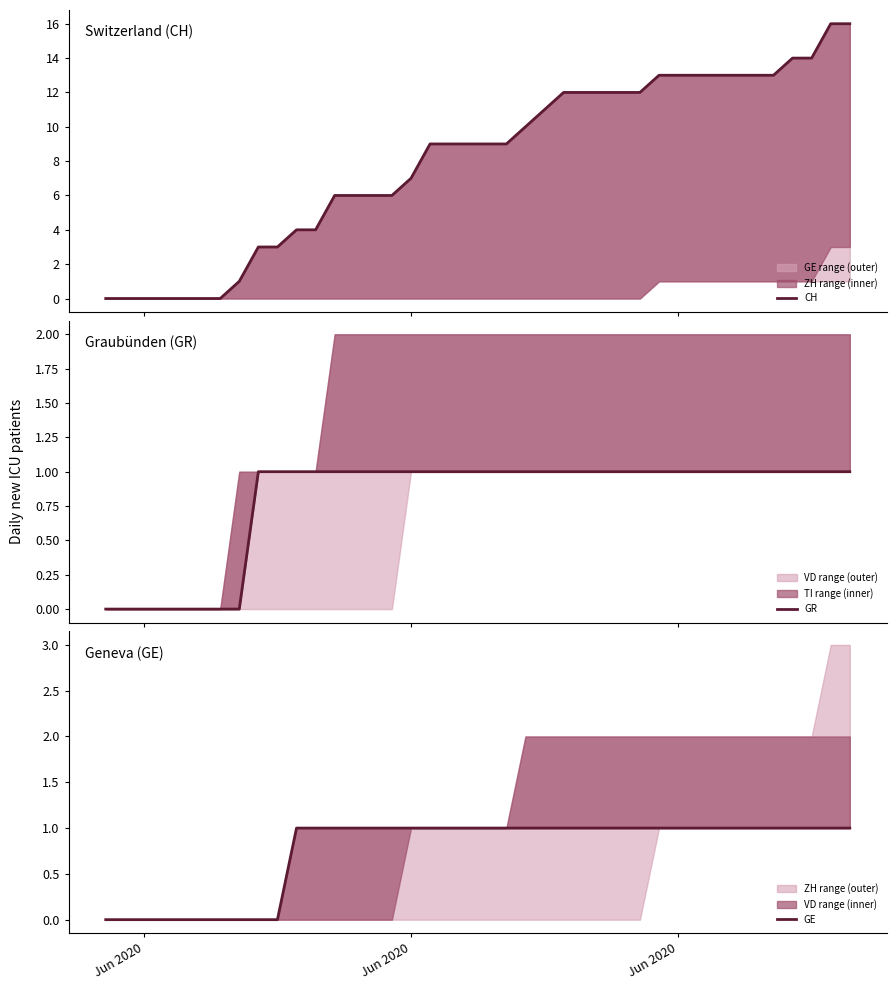

True or false: GR and GE intersect in this chart.

False